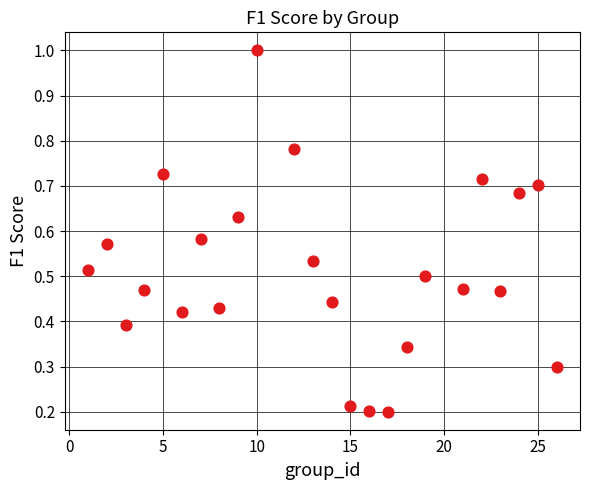

What is the range of X values (max minus min)?

25.0